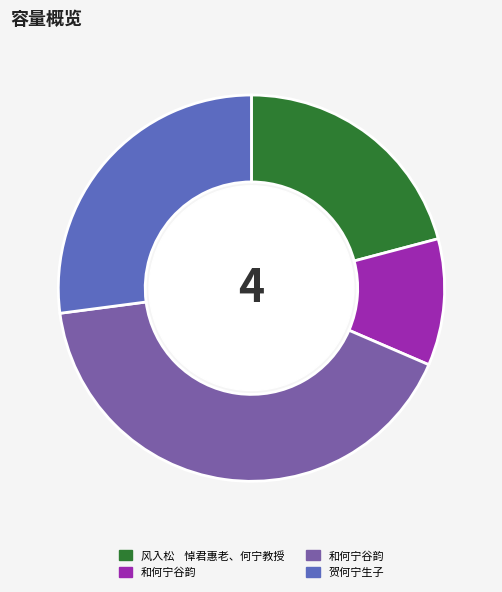

Does any single category account for the majority?

No